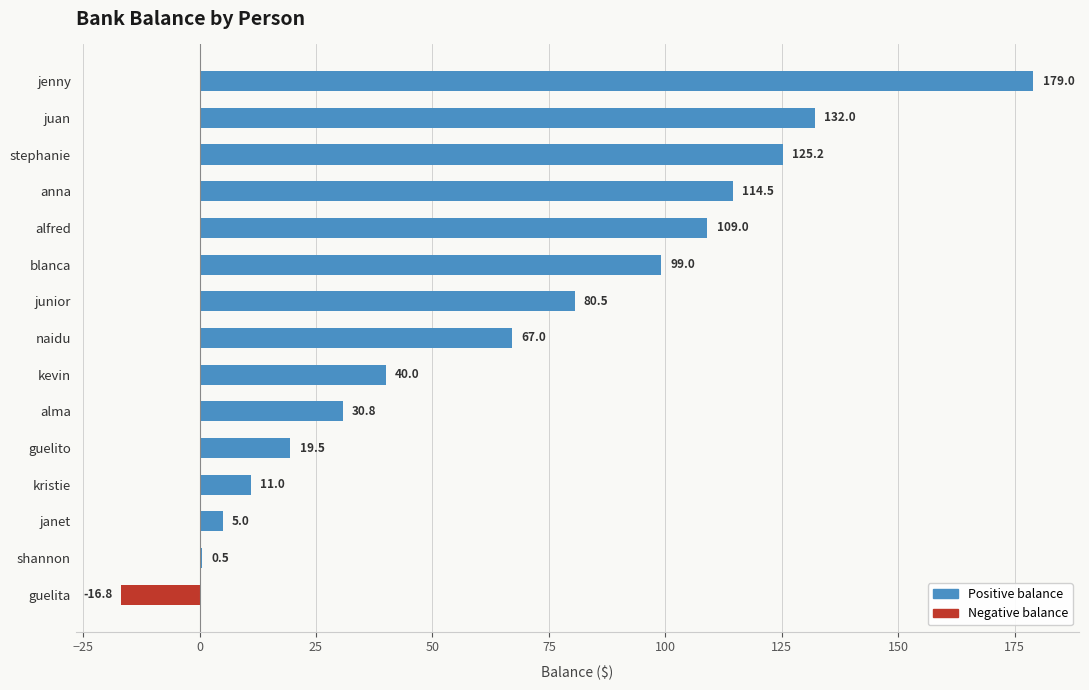

At which category does the chart reach its peak across all series?

jenny